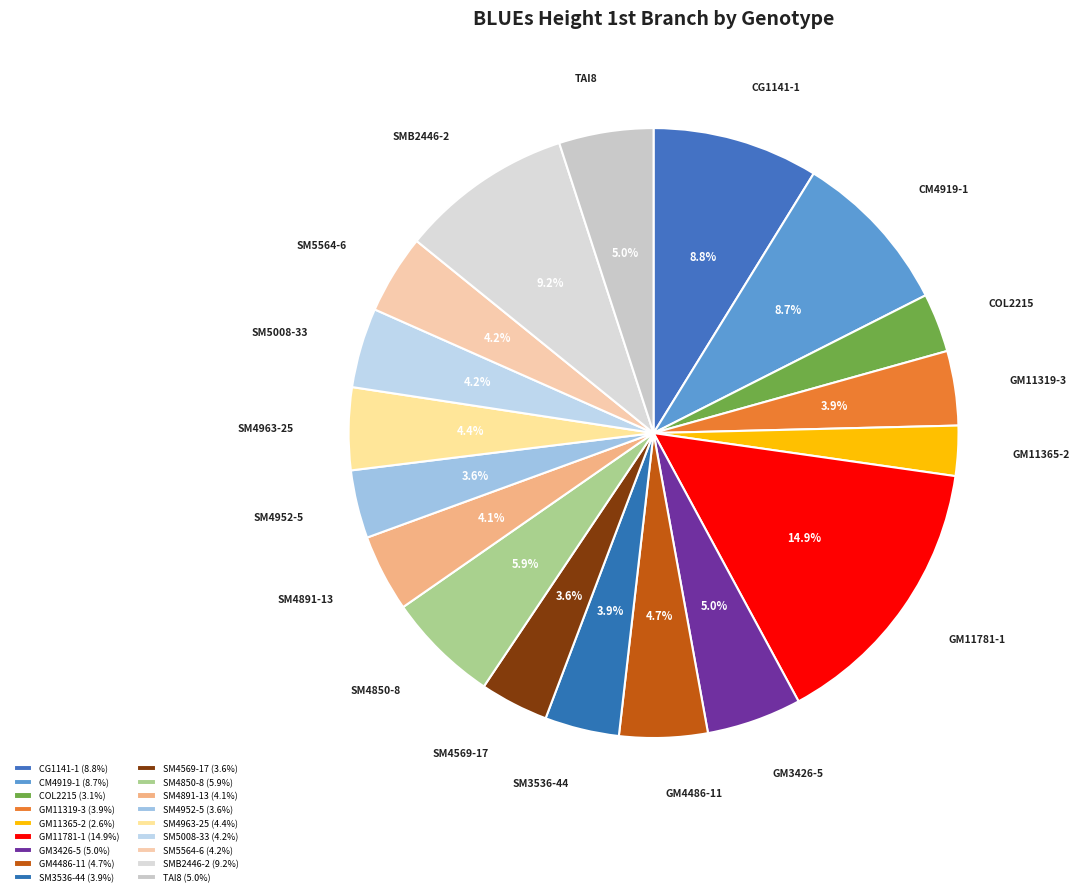

How many segments does this pie chart have?

18